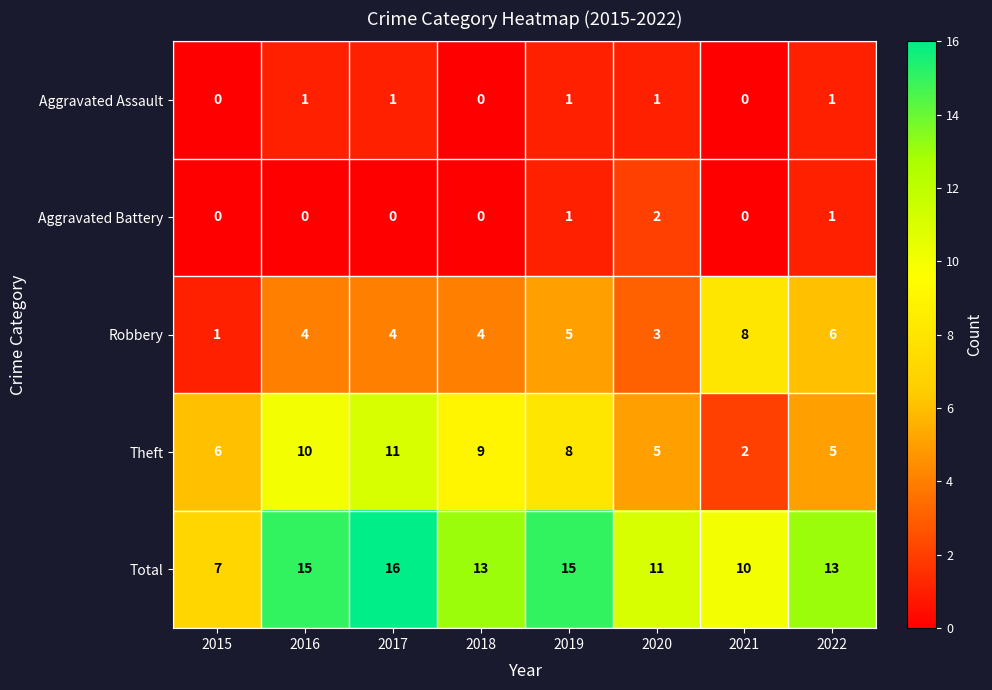

What is the sum of all Aggravated Battery values?

4